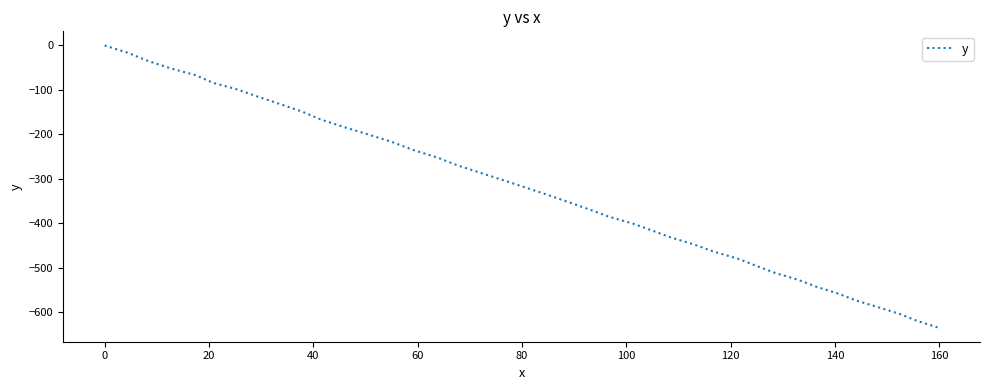

What is the difference between the maximum and minimum values?

634.6